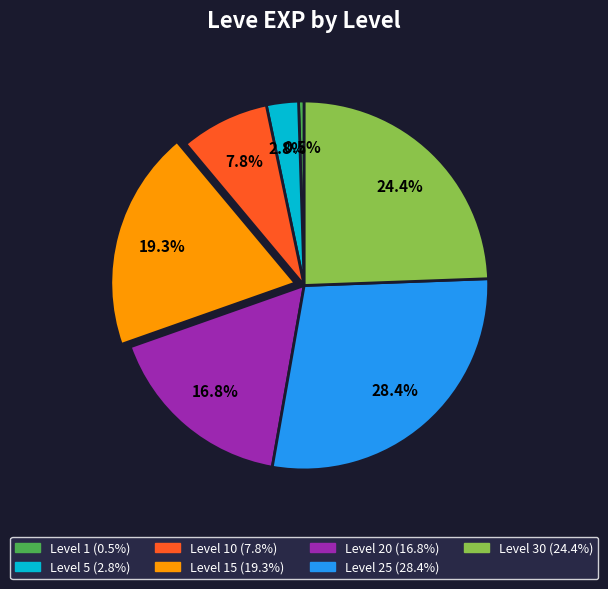

How many slices are in this pie chart?

7